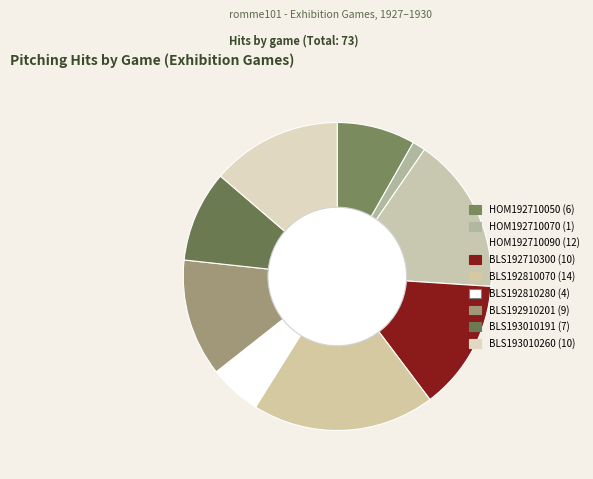

What is the largest slice in the pie chart?

BLS192810070